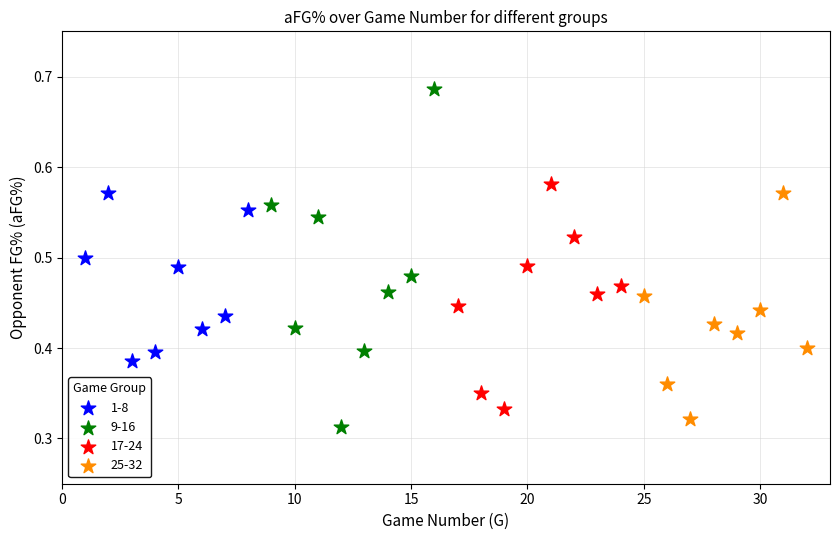

Which series has the largest Y range (max minus min)?

9-16